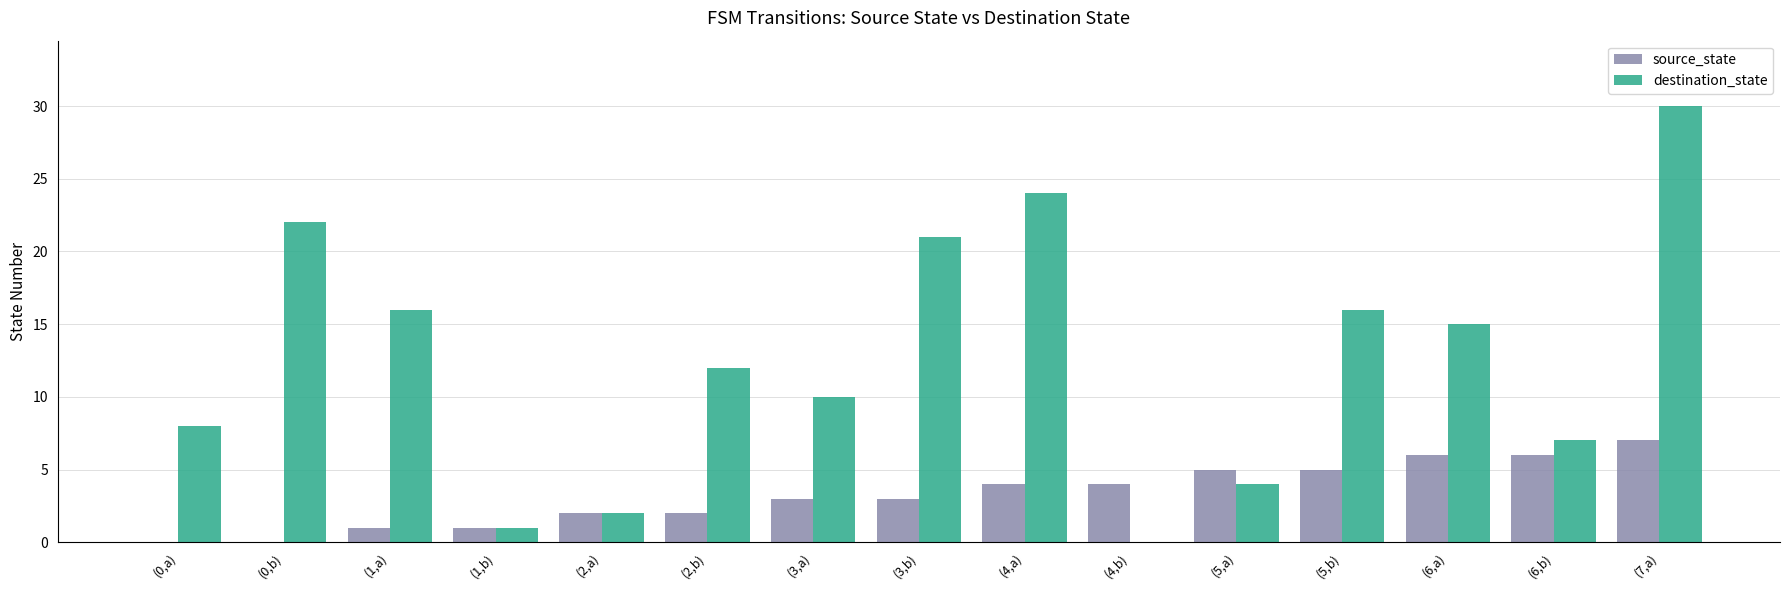

How many distinct data groups are displayed?

2